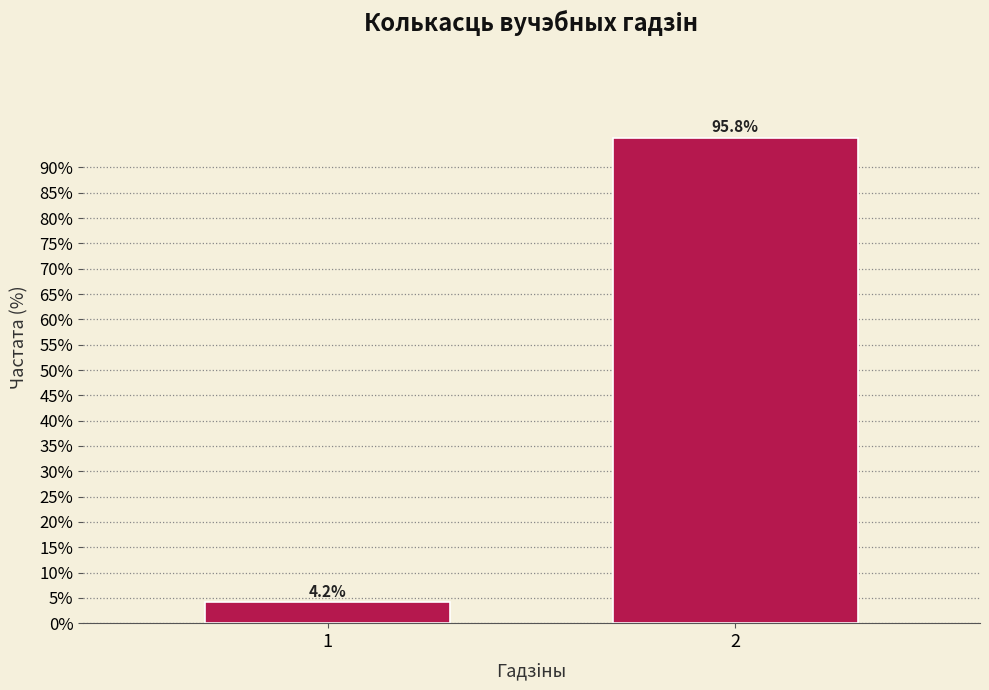

Reading left to right, extract all data points from this chart.

4.2	95.8